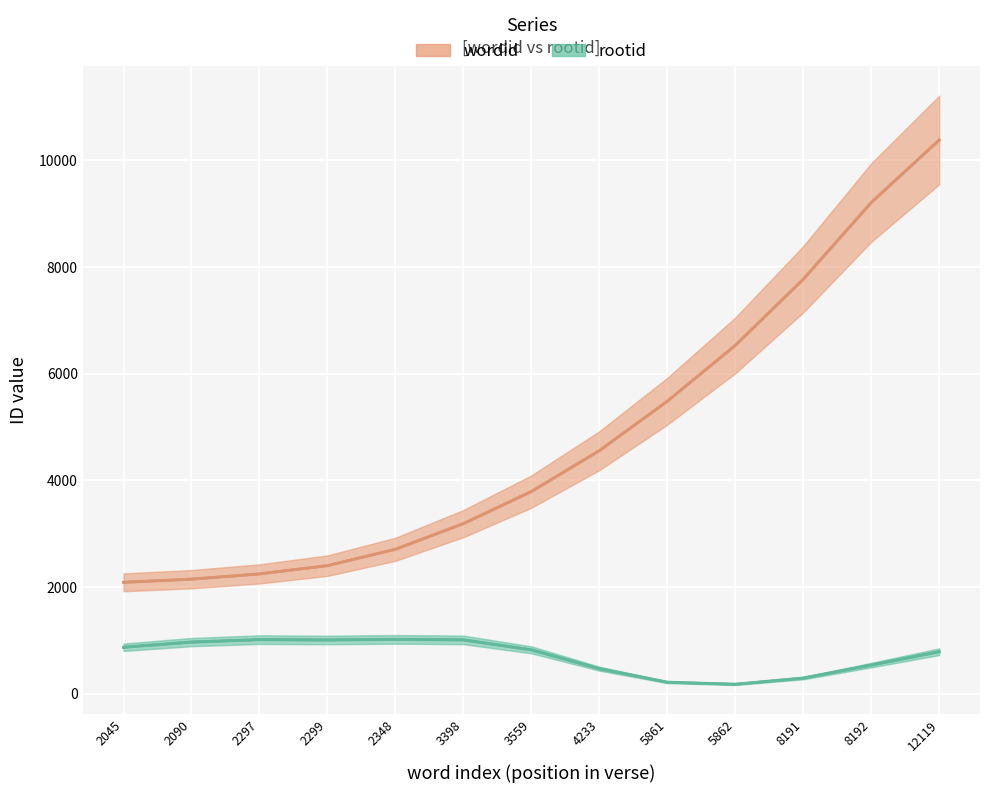

What are all the series names shown in the legend?

wordid, rootid